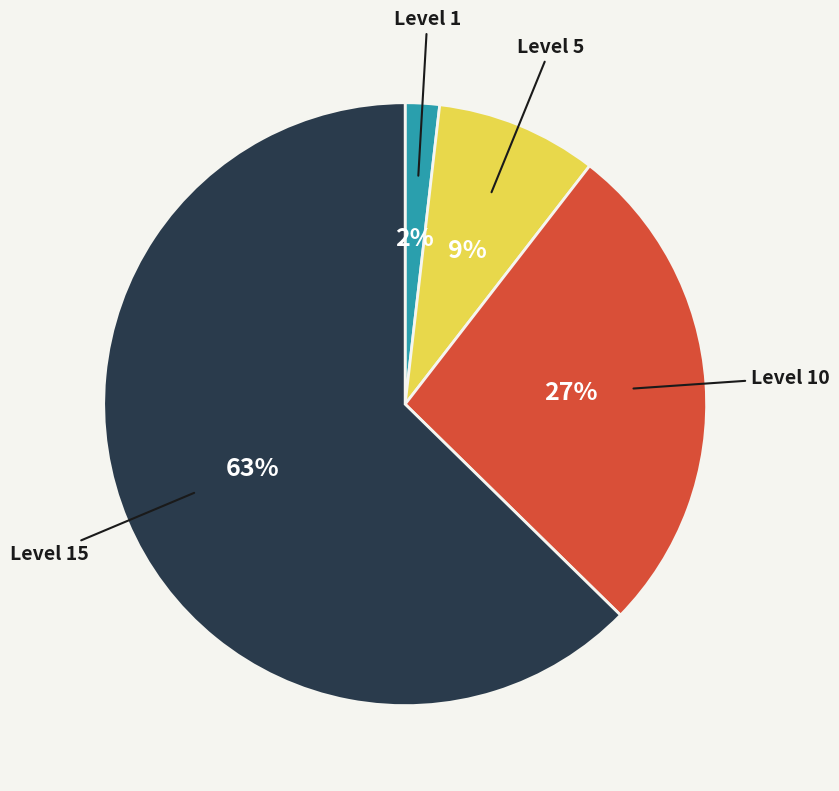

To the nearest percent, what is the average slice percentage?

25%